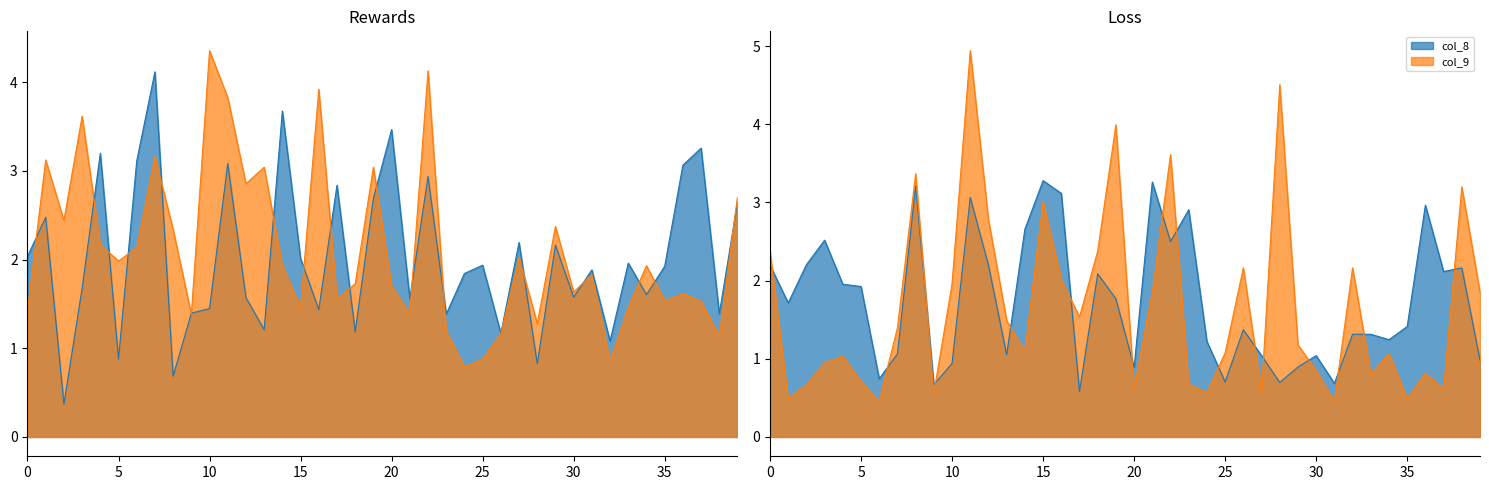

Where is col_23 nearest to the value 2?

5